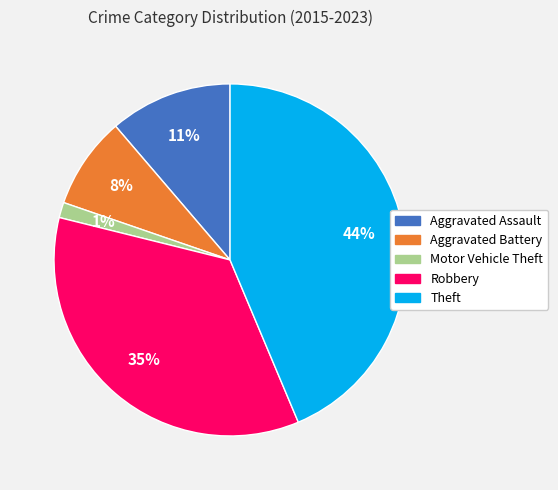

The Robbery slice represents 35% of the pie. True or false?

True